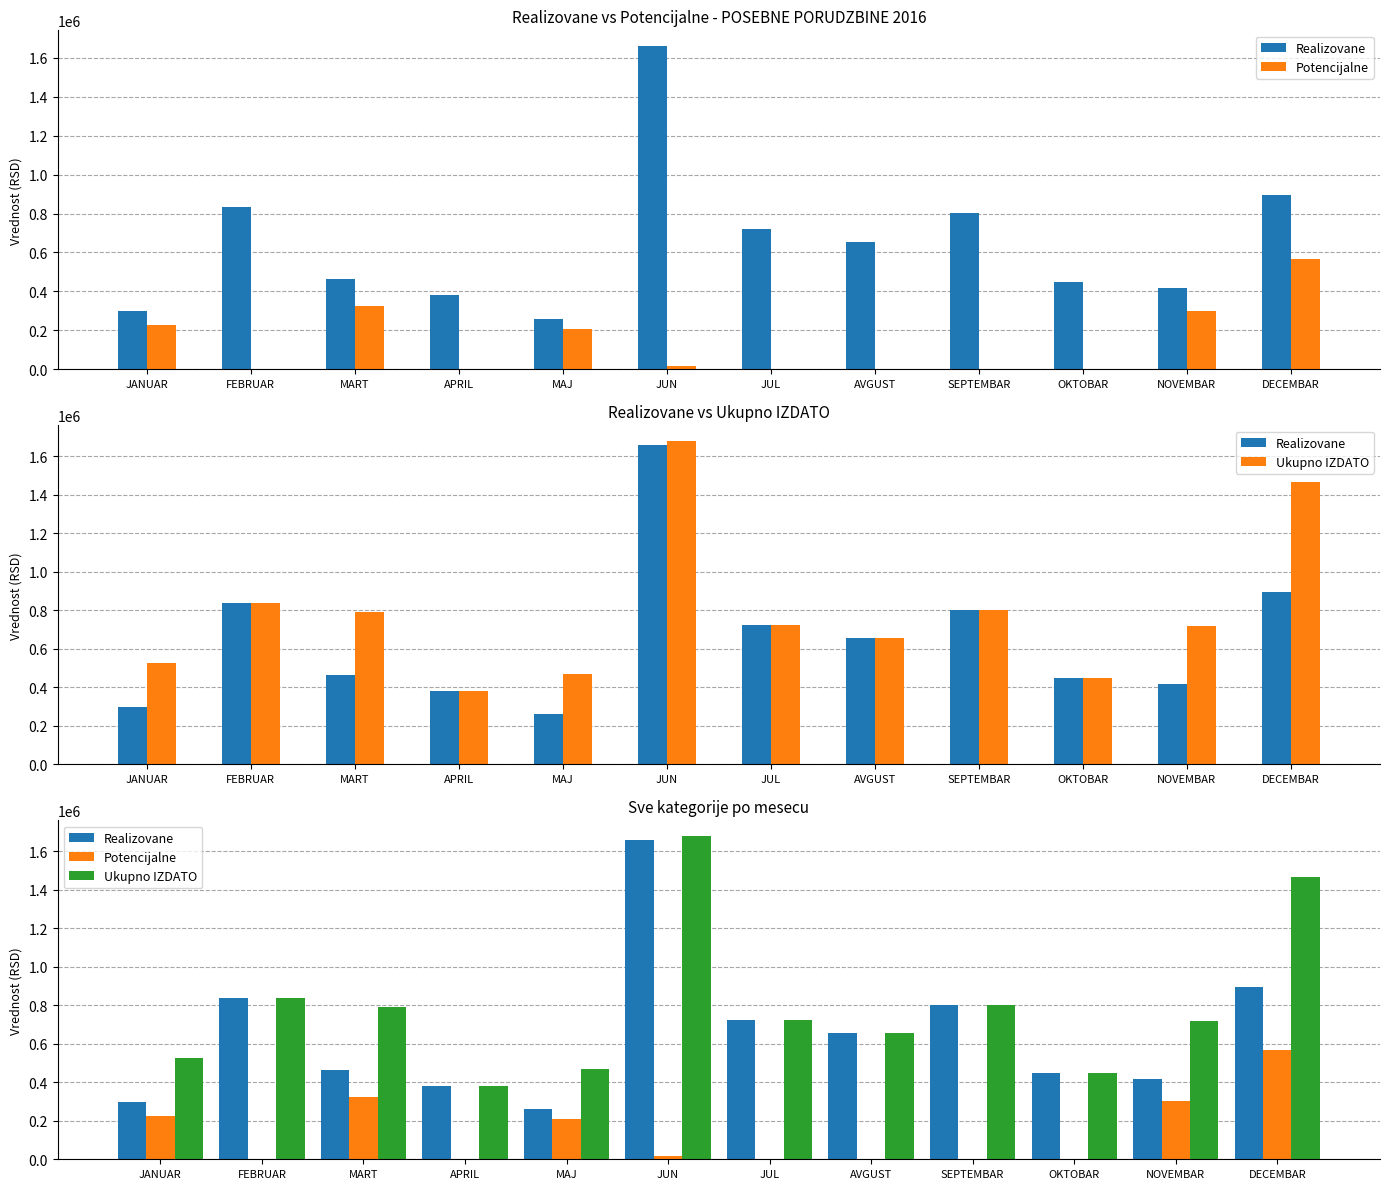

Which series changed the most between JANUAR and DECEMBAR?

Ukupno IZDATO